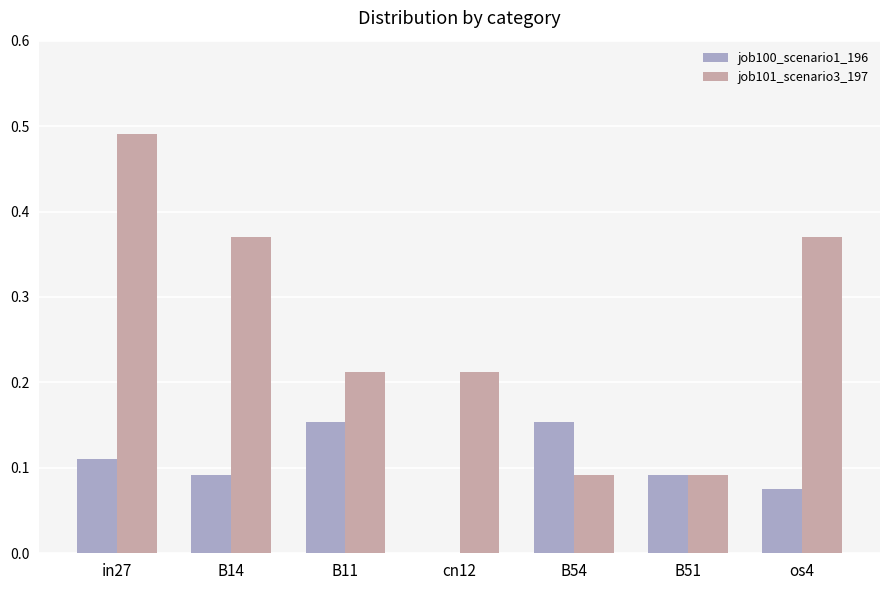

What is the total value across all series at in27?

0.6